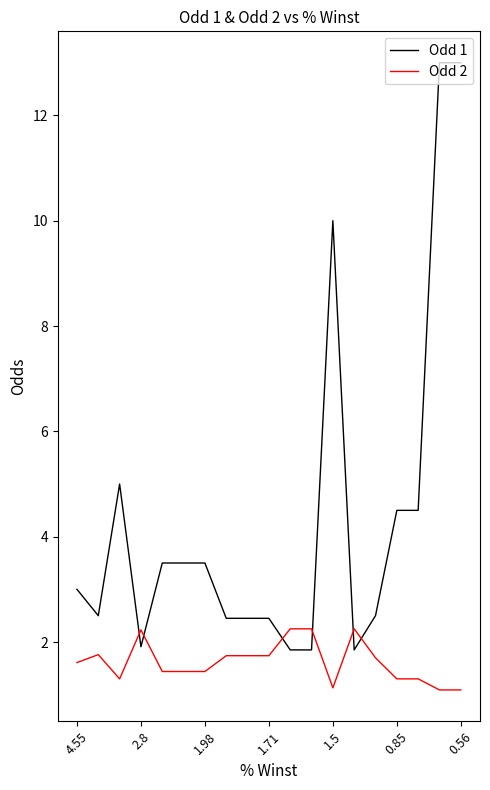

Which series has the largest total across all categories?

Odd 1